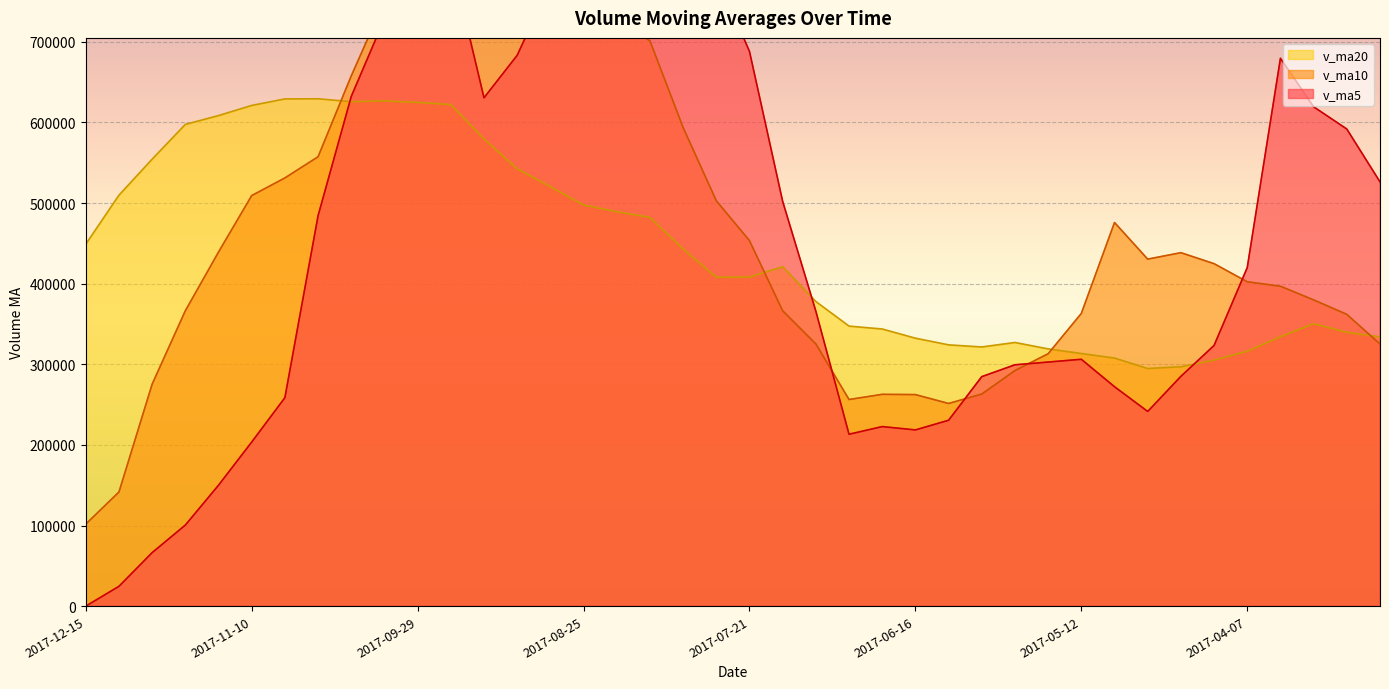

How many times do v_ma10 and v_ma20 cross each other?

4